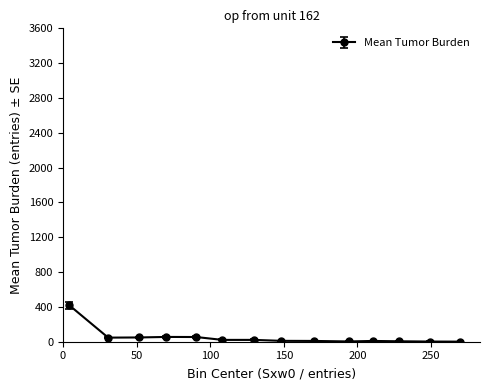

What is the sum of all values?

706